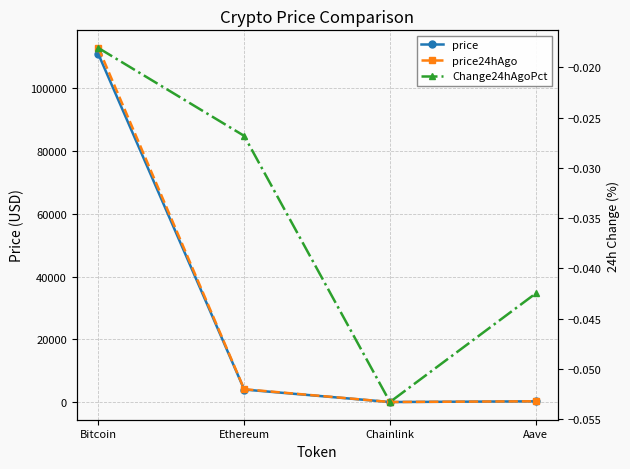

What are all the series names shown in the legend?

price, price24hAgo, Change24hAgoPct